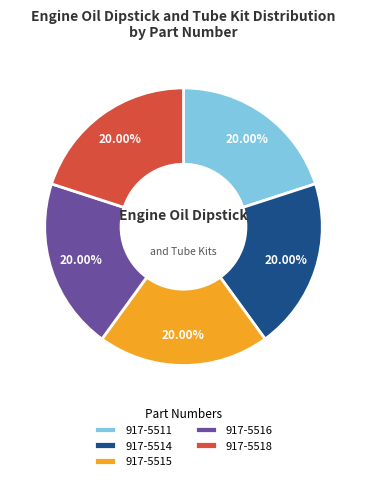

What is the ratio of the value at 917-5515 to the value at 917-5518?

1.0